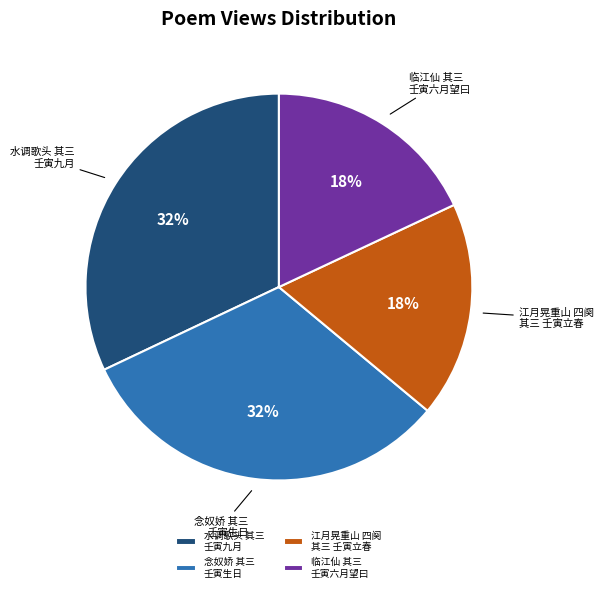

Is 念奴娇 其三 壬寅生日 the majority of the pie?

No